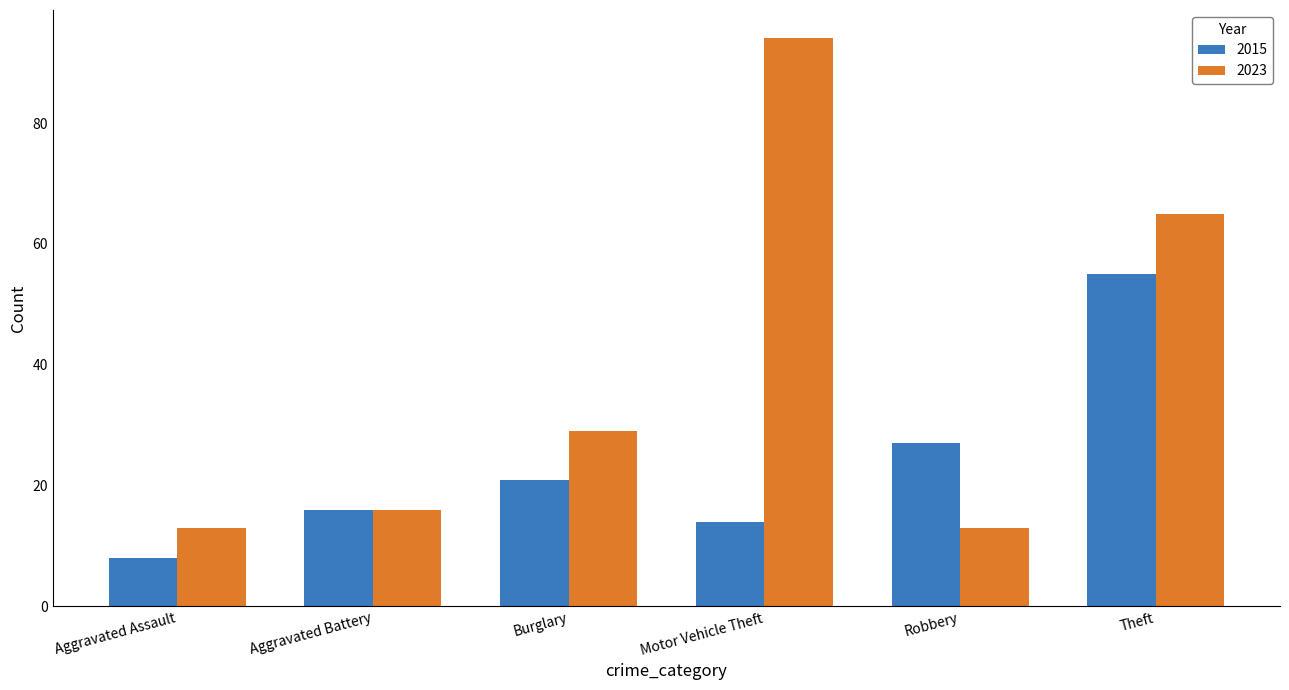

What is the difference between the highest and lowest values at Burglary?

8